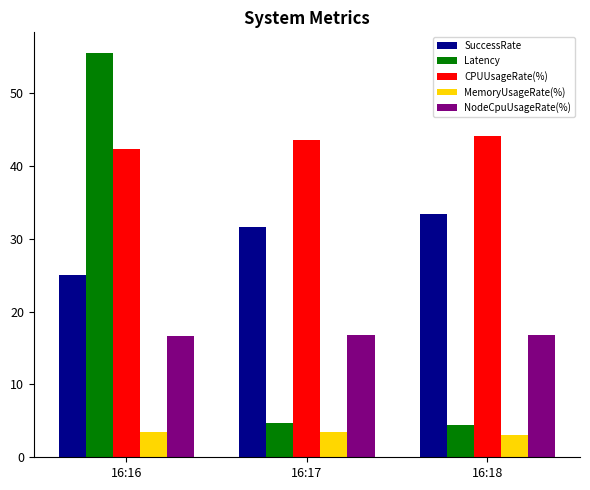

How many values in the SuccessRate series are below 31?

1